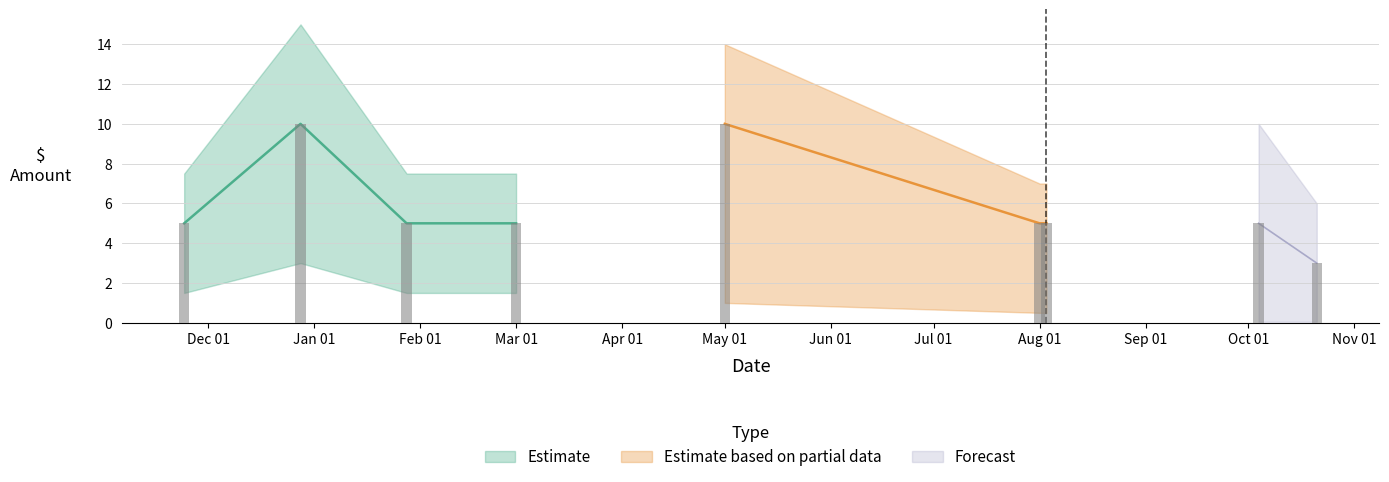

List the labels in order of value, smallest first.

2023-10-21, 2022-11-24, 2023-01-28, 2023-03-01, 2023-08-01, 2023-08-03, 2023-10-04, 2022-12-28, 2023-05-01